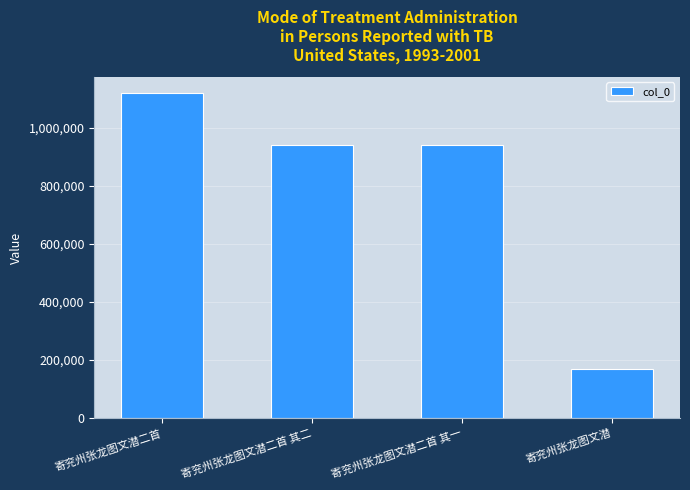

What is the ratio of the value at 寄兖州张龙图文潜二首 to the value at 寄兖州张龙图文潜二首 其一?

1.2